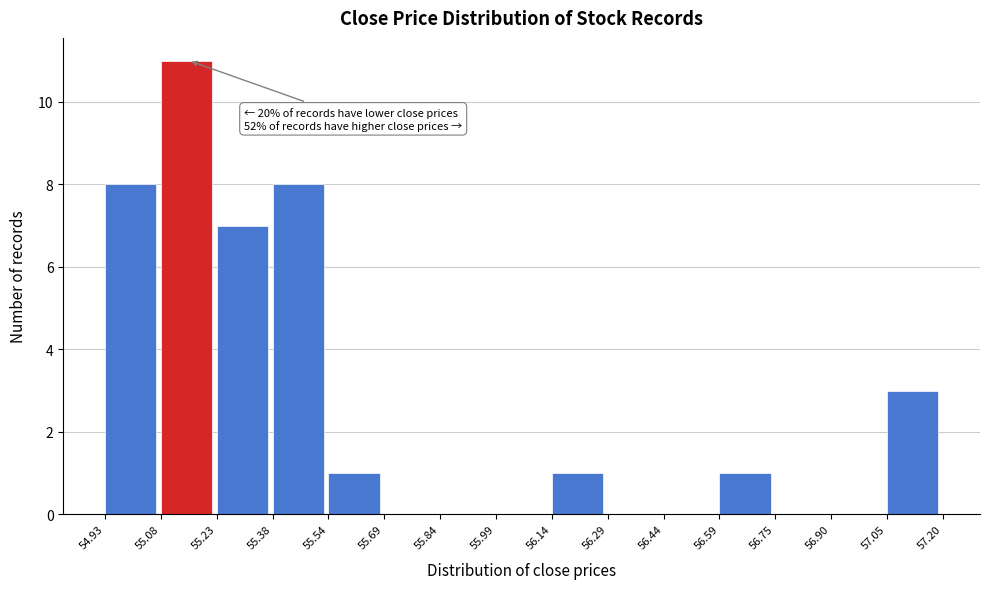

Which range on the x-axis has the tallest bar?

55.08 to 55.23